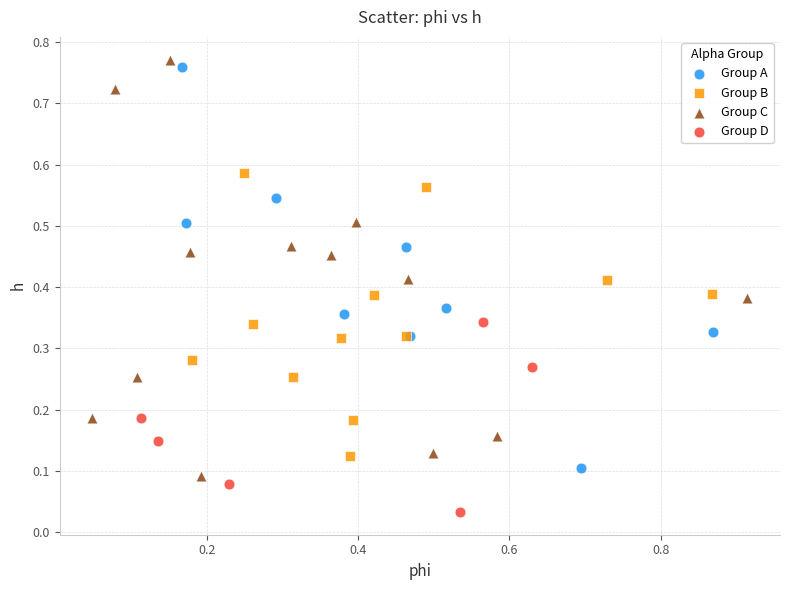

Which series reaches the maximum Y coordinate?

Group C